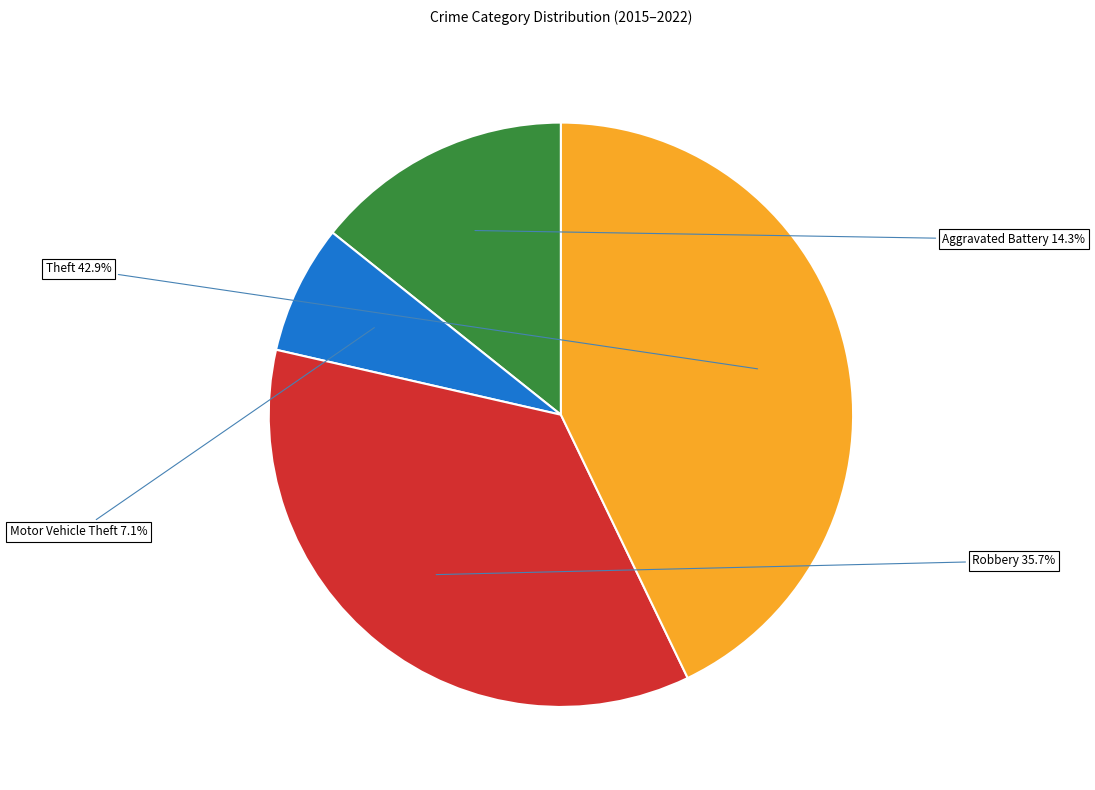

How many slices are in this pie chart?

4